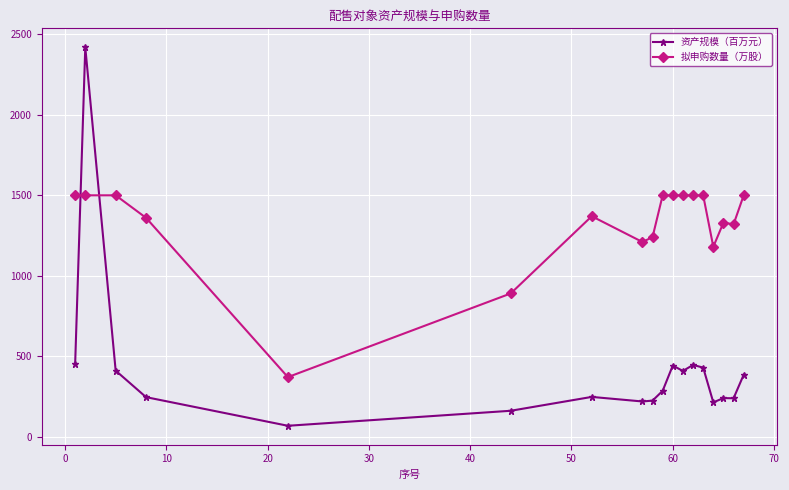

List the series in order of their peak value, highest first.

资产规模（百万元）, 拟申购数量（万股）